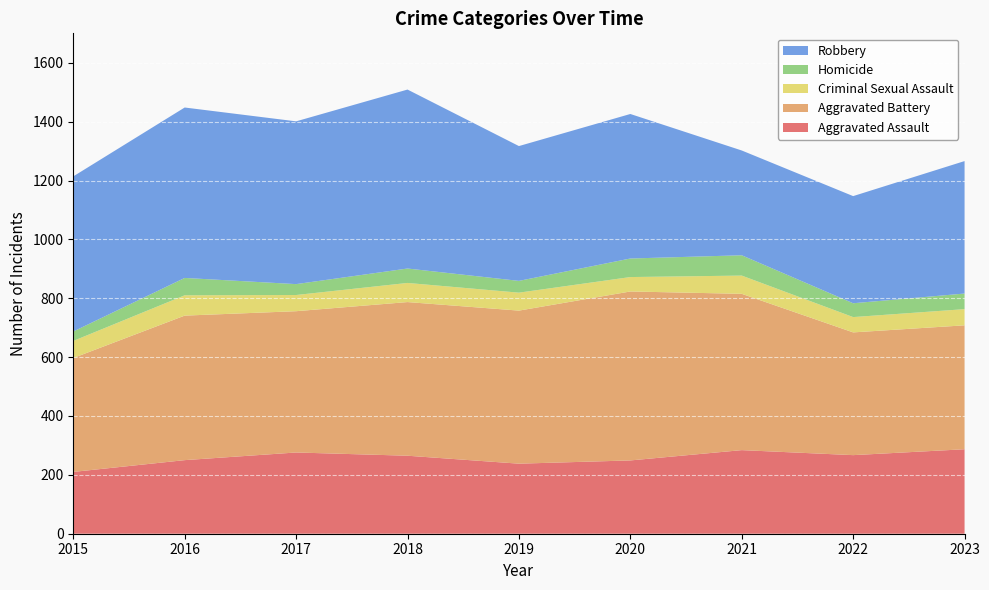

Reading left to right, what are all the values shown in this chart?

Aggravated Assault: 210	250	276	265	238	249	284	267	287
Aggravated Battery: 387	491	480	522	520	574	531	417	421
Criminal Sexual Assault: 58	69	55	65	61	49	62	52	55
Homicide: 32	59	37	49	40	63	69	47	53
Robbery: 527	579	553	608	458	491	356	364	450